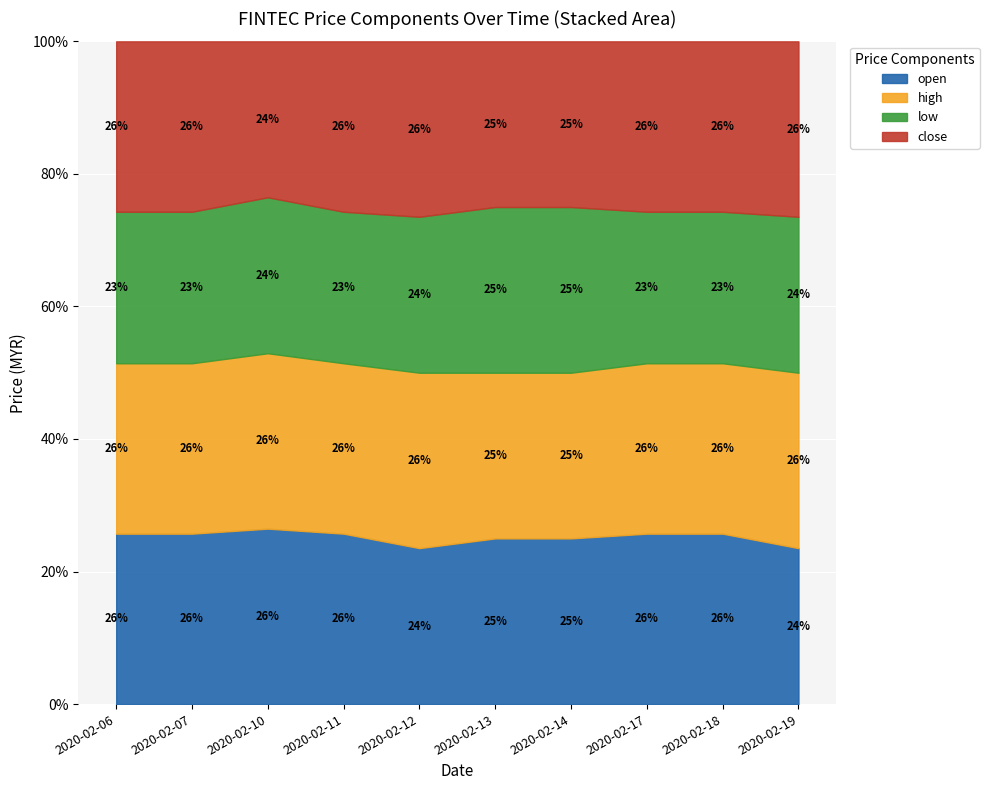

At which category does the chart reach its minimum across all series?

2020-02-12